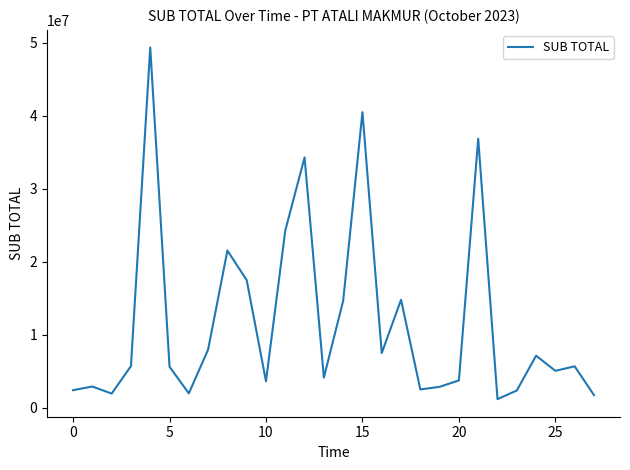

What is the difference between the maximum and minimum values?

48204957.0